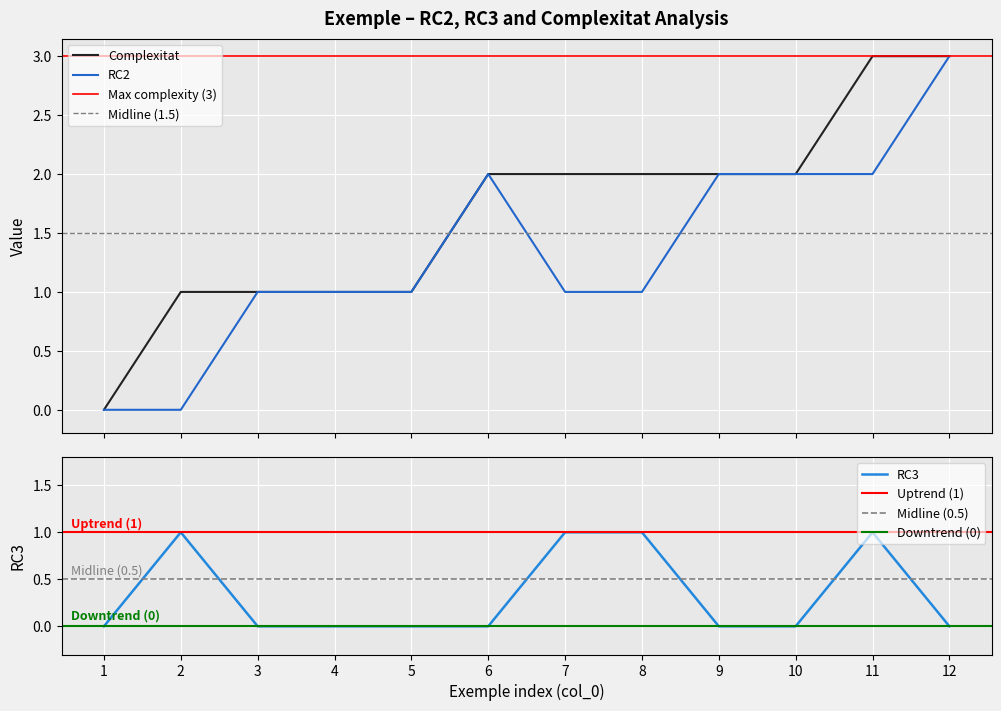

At which label is Complexitat closest to 1?

2